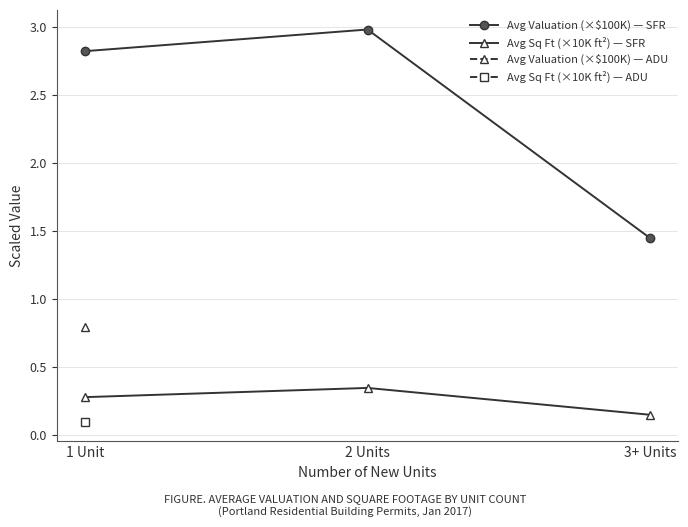

What is the label of the 2nd point from the right?

2 Units